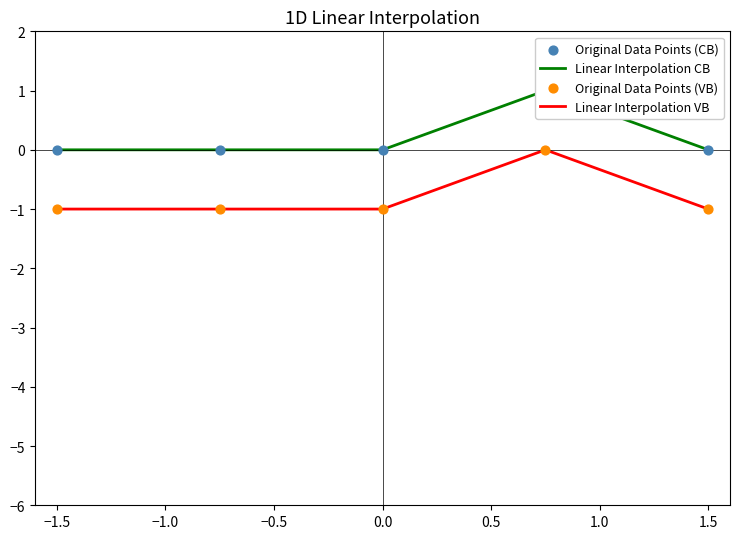

True or false: Linear Interpolation VB has a value of -2 at 0.0.

False